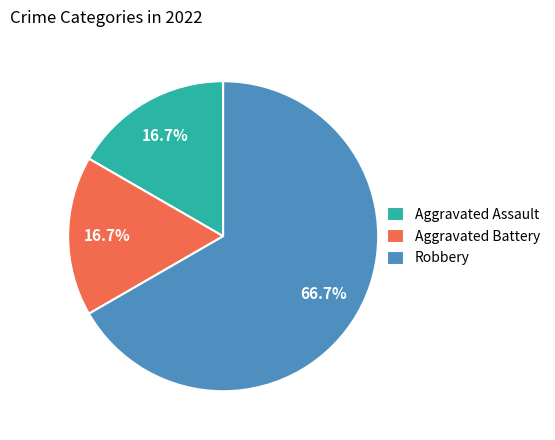

To the nearest percent, what percentage of the pie is Aggravated Battery?

17%